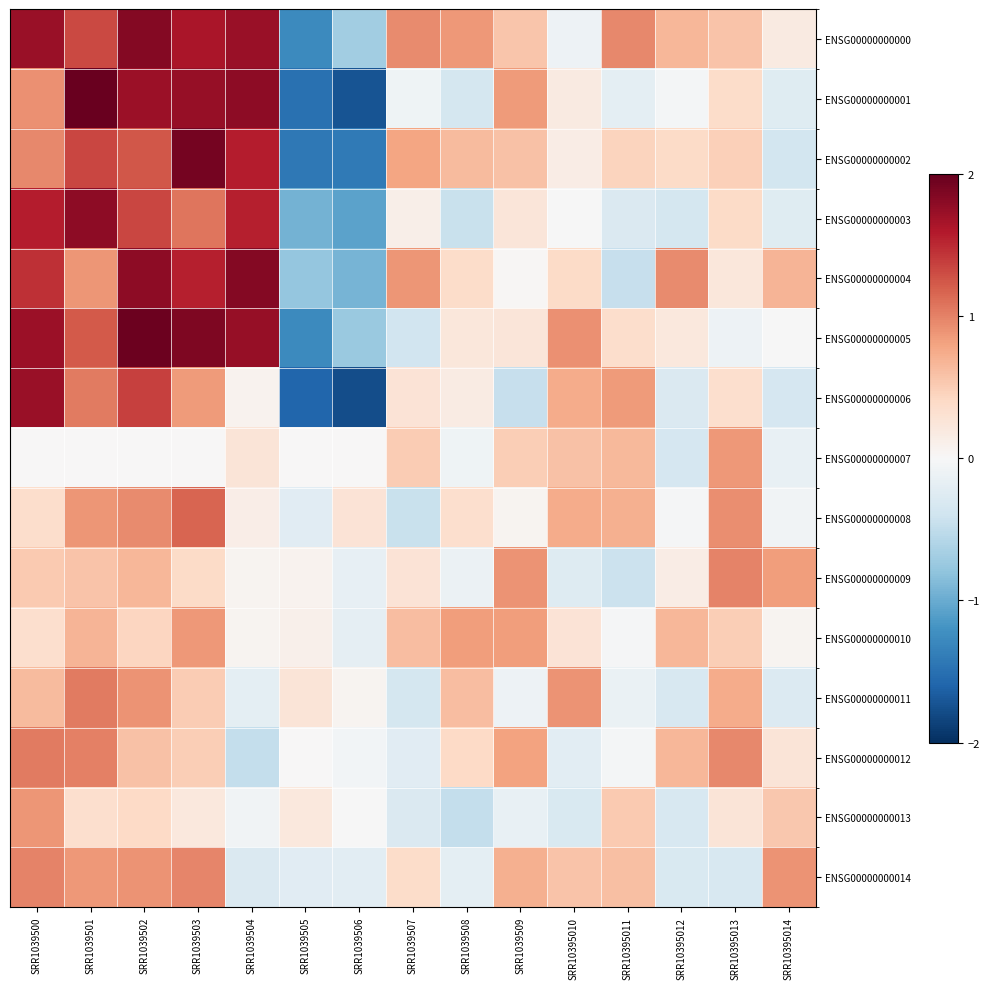

Which series changed the most between SRR1039505 and SRR10395013?

ENSG00000000006